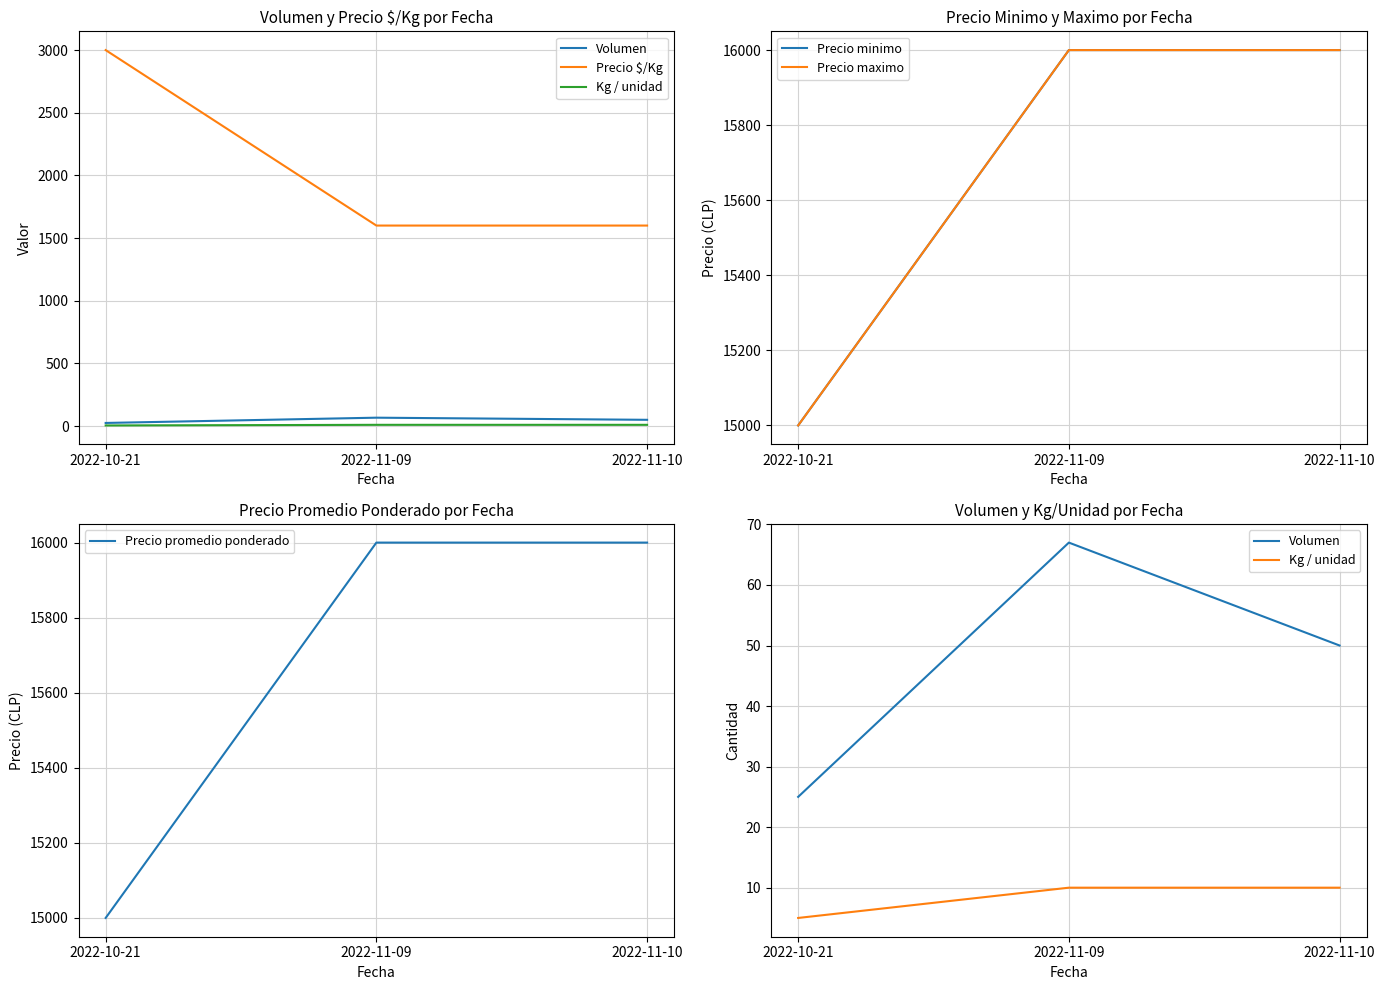

Which series has the largest total across all categories?

Precio minimo